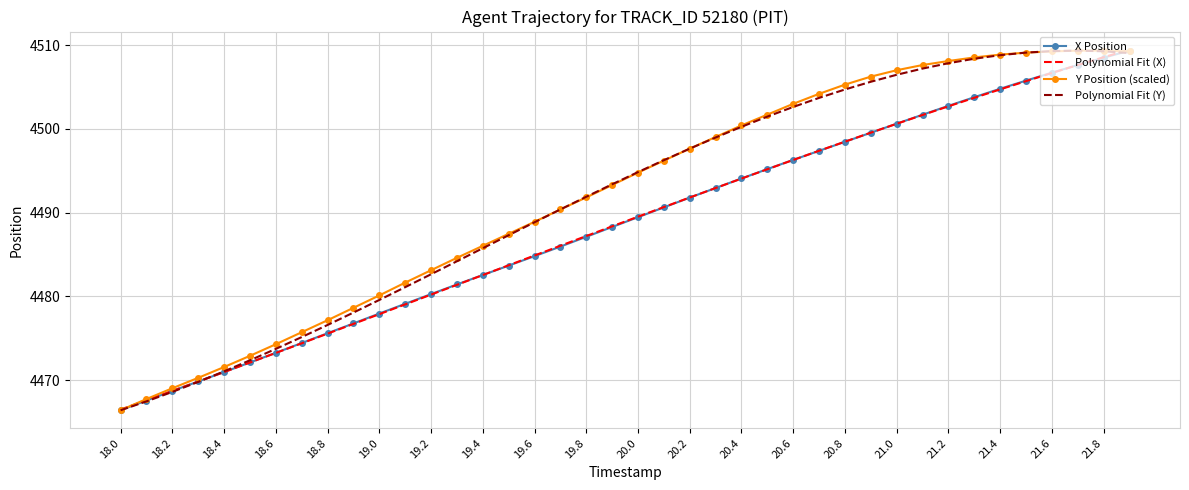

What is the highest value of the Polynomial Fit (X) series?

4509.5